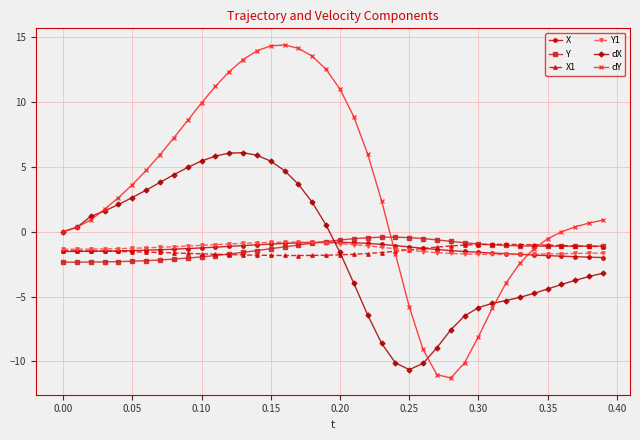

Which series has the largest total across all categories?

dY